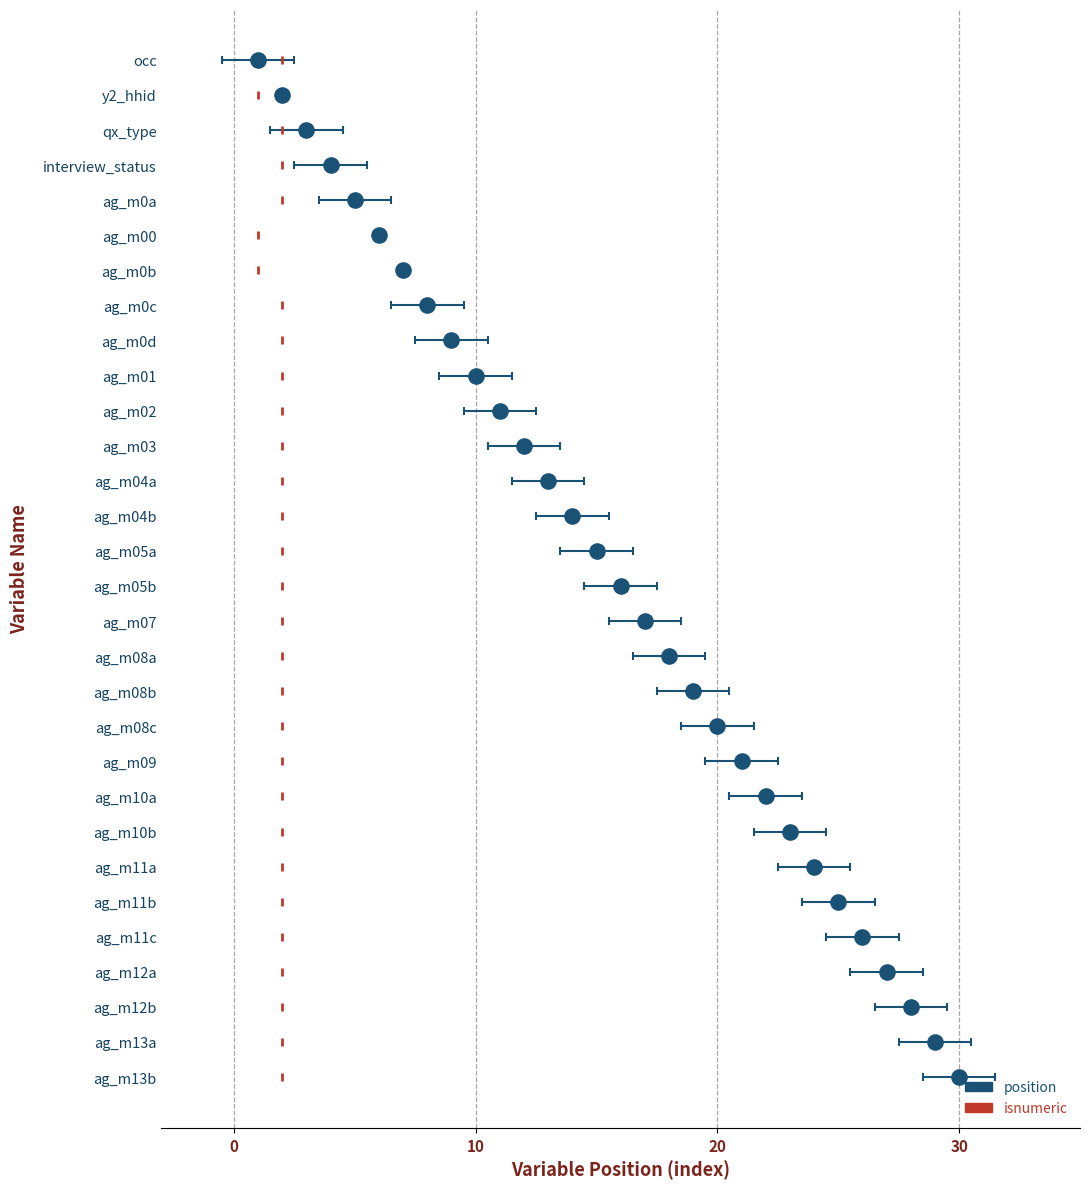

What is the total value across all series at 10?

2